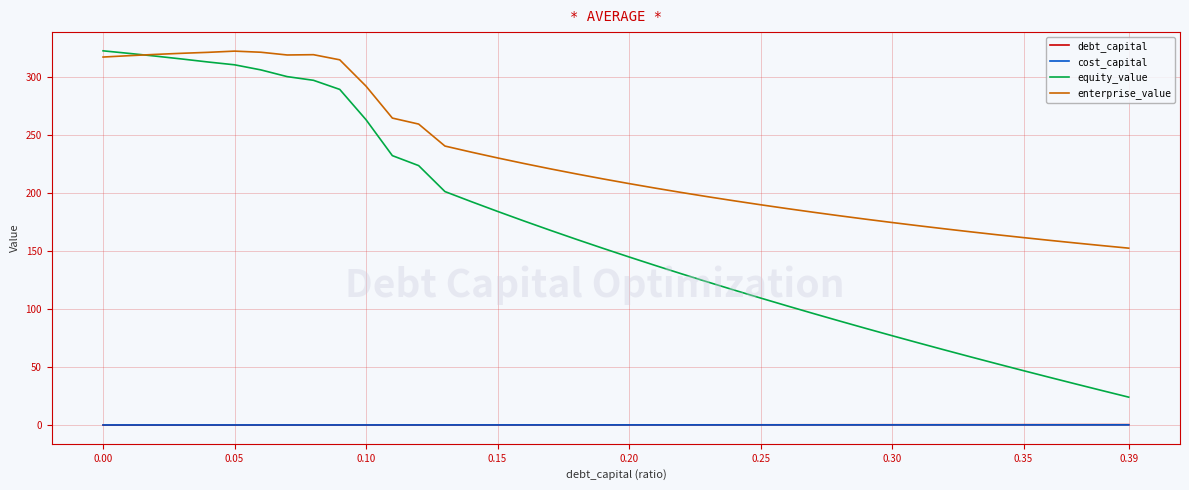

What is the lowest value of the equity_value series?

24.1